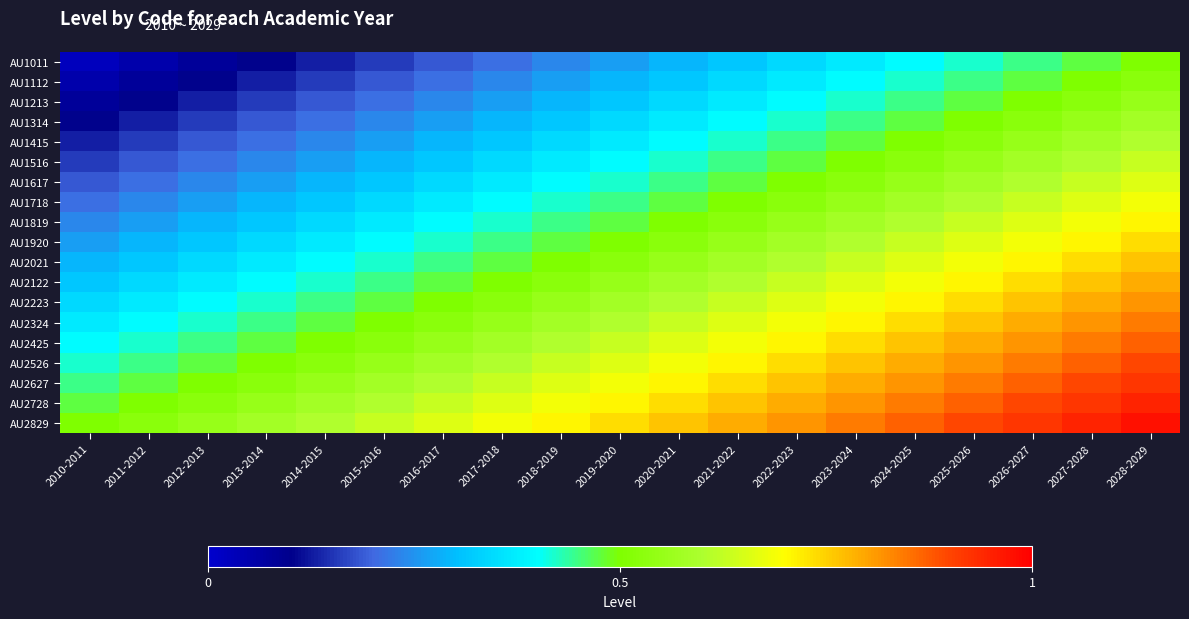

Which series has the largest total across all categories?

AU2829